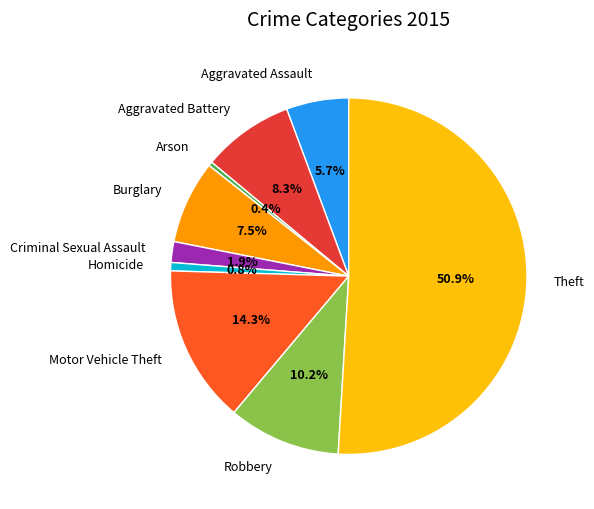

To the nearest percent, what is the combined percentage of Motor Vehicle Theft and Homicide?

15%